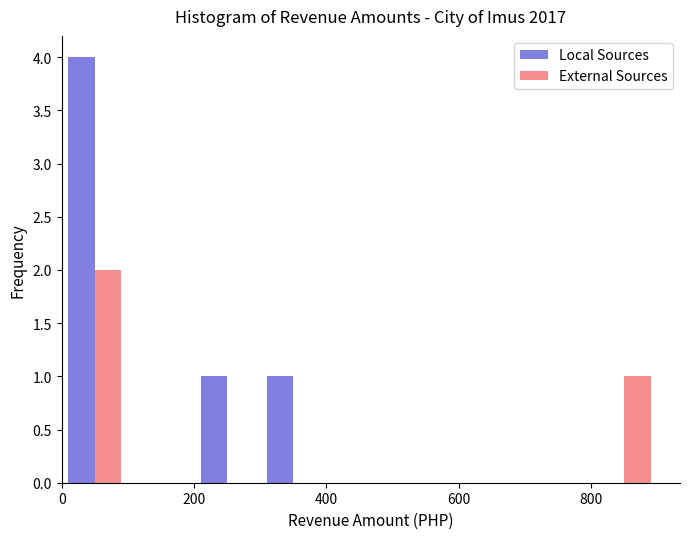

Reading left to right, list every range on the x-axis with the height of the bar of each series over it. The values are not printed on the chart, so give them approximately, as read against the axis.

0 to 100: Local Sources=4	External Sources=2
100 to 200: Local Sources=0	External Sources=0
200 to 300: Local Sources=1	External Sources=0
300 to 400: Local Sources=1	External Sources=0
400 to 500: Local Sources=0	External Sources=0
500 to 600: Local Sources=0	External Sources=0
600 to 700: Local Sources=0	External Sources=0
700 to 800: Local Sources=0	External Sources=0
800 to 900: Local Sources=0	External Sources=1